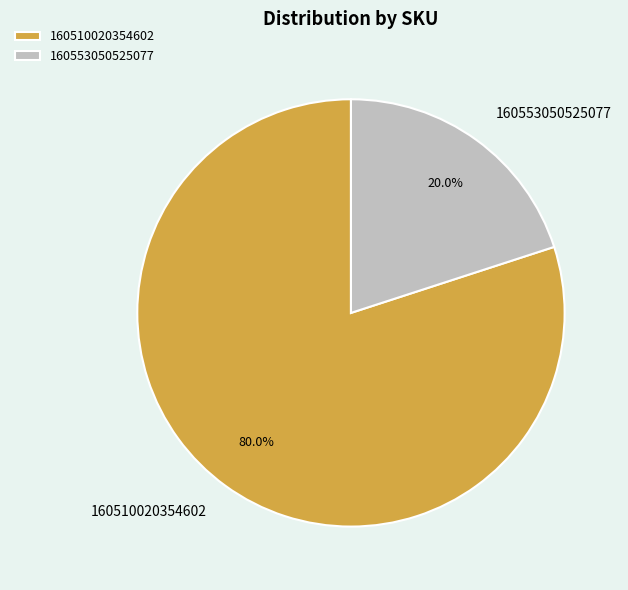

To the nearest percent, what is the difference between the largest and smallest slice percentages?

60%